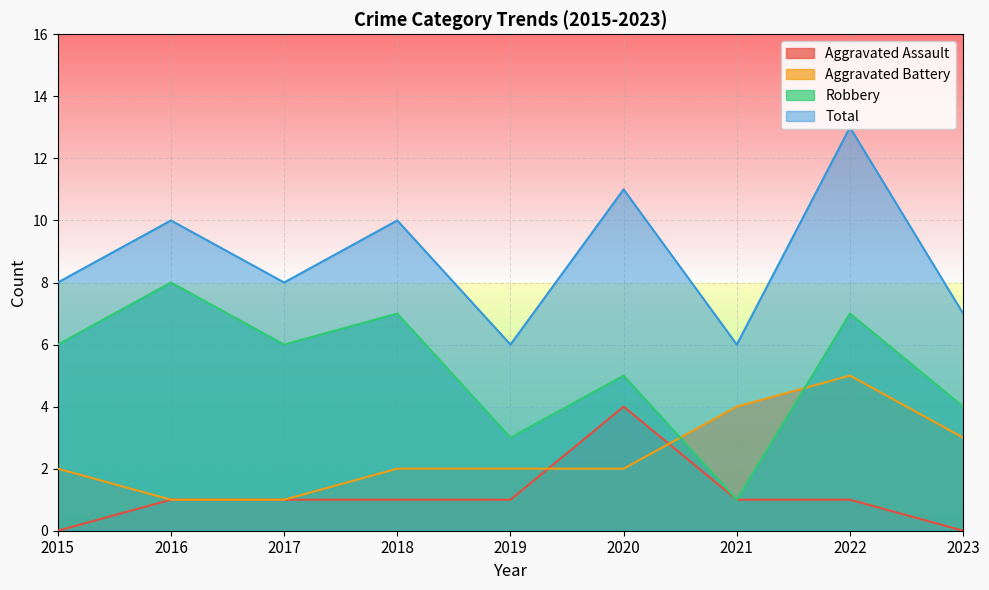

What is the sum of all Aggravated Battery values?

22